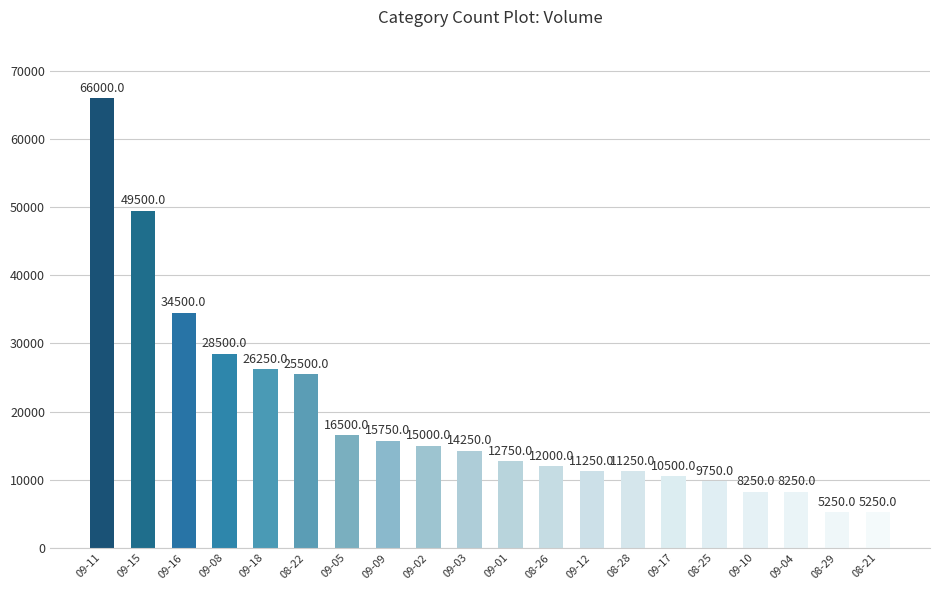

What is the sum of all values?

386250